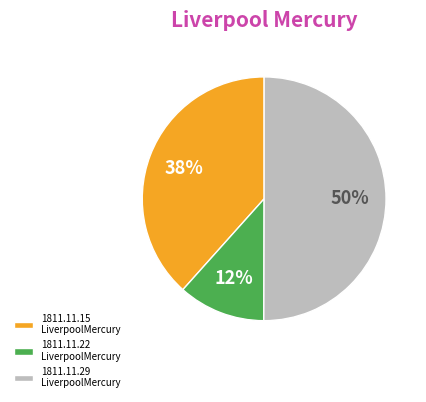

To the nearest percent, what percentage of the pie is 1811.11.15 LiverpoolMercury?

38%